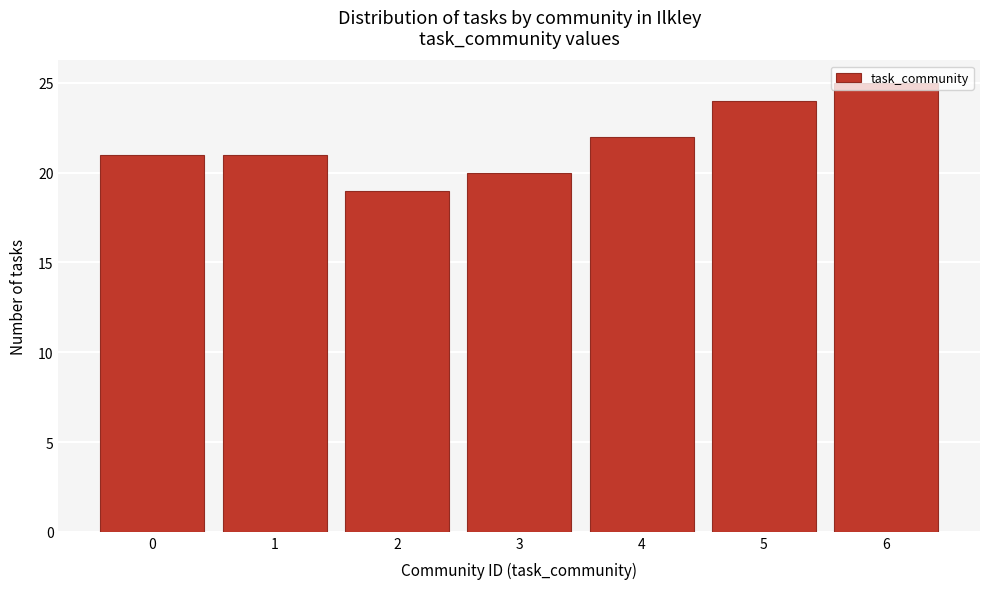

Reading left to right, list every bar in this chart as the range it spans on the x-axis followed by its height. The values are not printed on the chart, so give them approximately, as read against the axis.

-0.5 to 0.5: 21
0.5 to 1.5: 21
1.5 to 2.5: 19
2.5 to 3.5: 20
3.5 to 4.5: 22
4.5 to 5.5: 24
5.5 to 6.5: 25